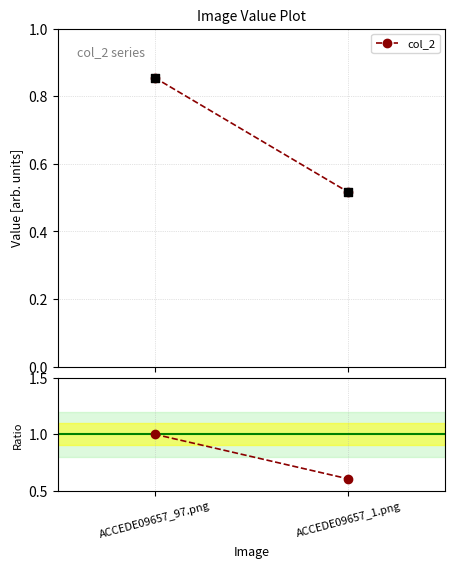

At how many categories does at least one series exceed 0?

2